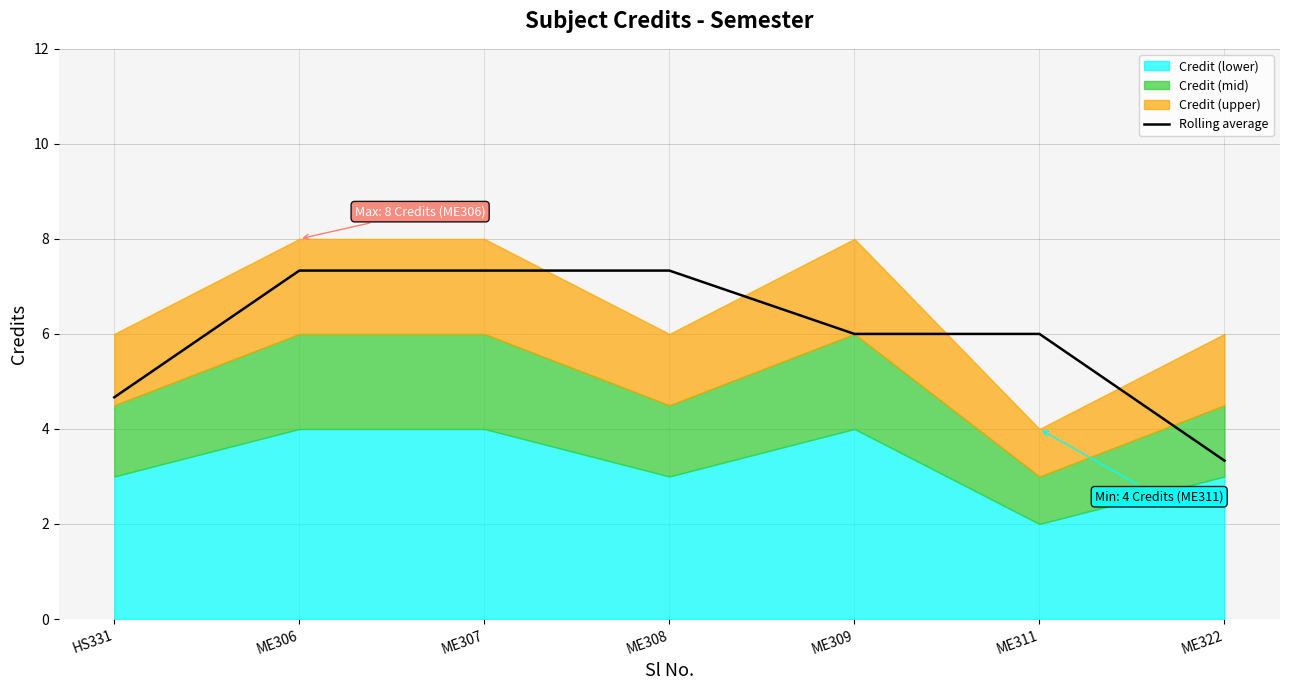

Is it true that the value at ME308 is 3.2?

False